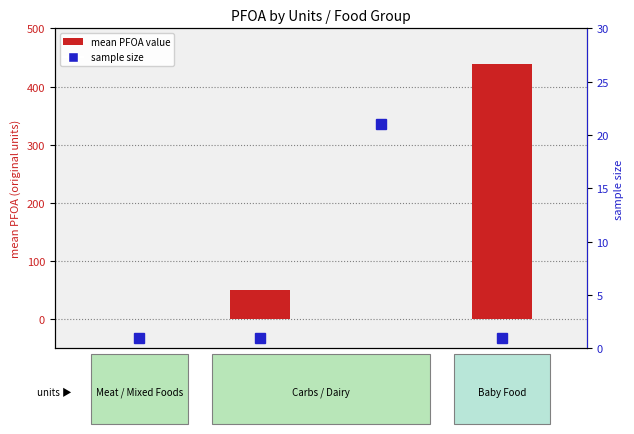

Reading right to left, transcribe all the data shown in this chart.

mean PFOA value: ng/kg=438.0	ng/L=0.2	pg/g=51.0	ng/g=0.1
sample size: ng/kg=1.0	ng/L=21.0	pg/g=1.0	ng/g=1.0